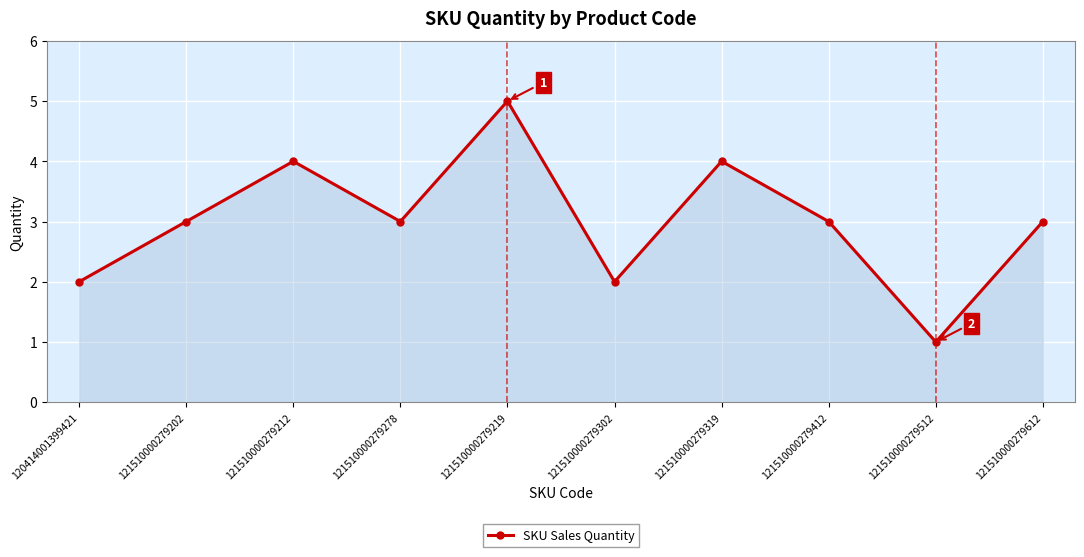

Reading left to right, transcribe all the data shown in this chart.

2	3	4	3	5	2	4	3	1	3